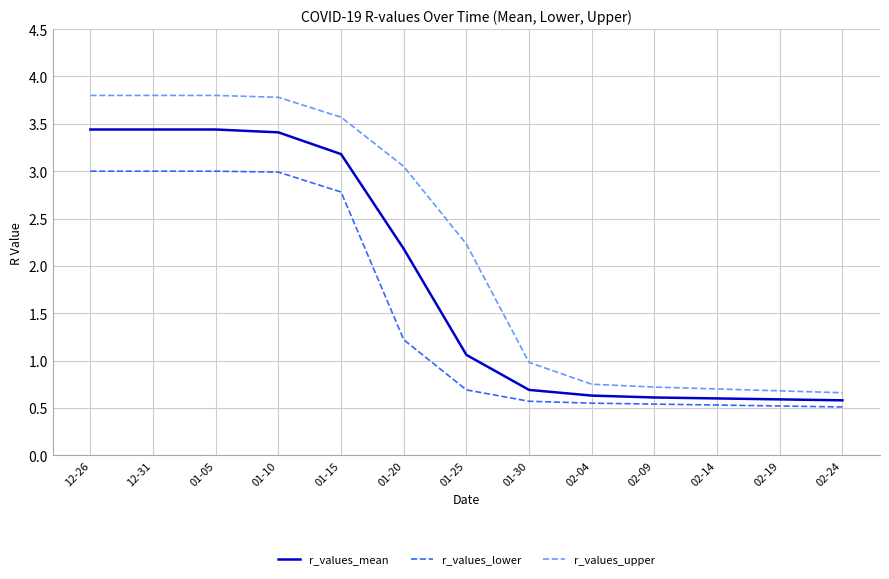

Is this an area chart (filled region under the line)?

No